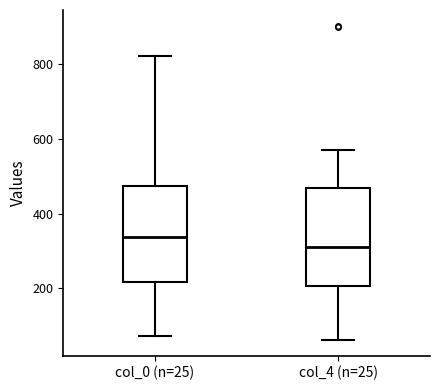

Reading left to right, read every box against the y-axis: the position of its median line, the range the box covers, and the ends of its whiskers. The values are not printed on the chart, so give them approximately, as read against the axis.

col_0 (n=25): median 340, box 220 to 480, whiskers 80 to 820
col_4 (n=25): median 320, box 200 to 460, whiskers 60 to 580